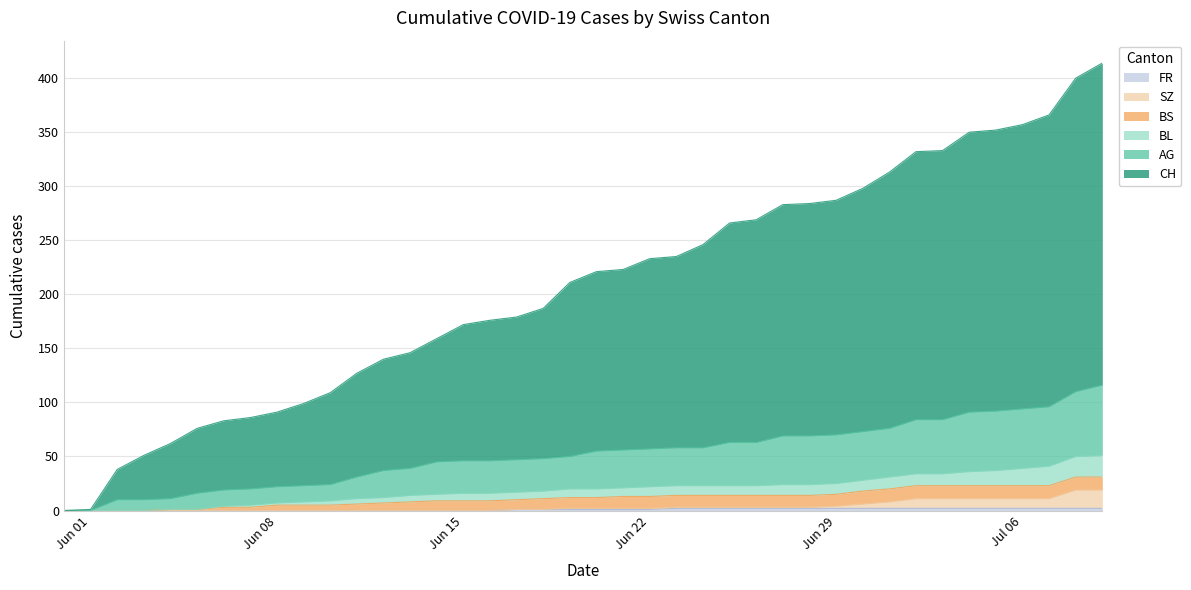

True or false: CH and FR cross at least once.

False